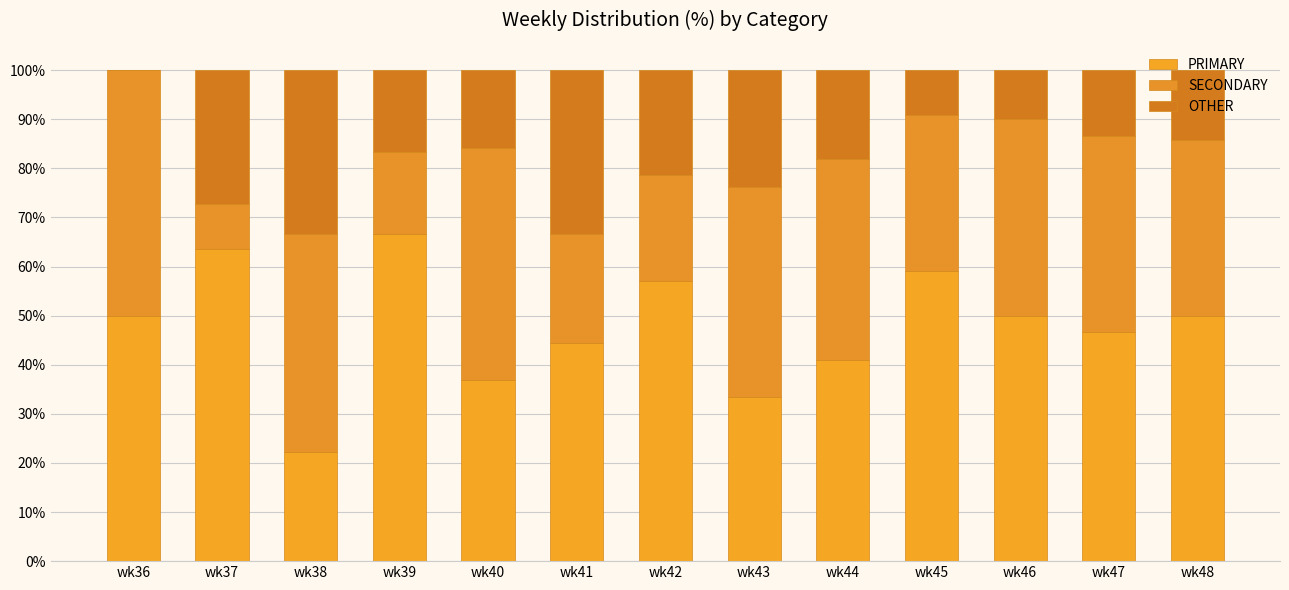

How many categories are shown in the chart?

13